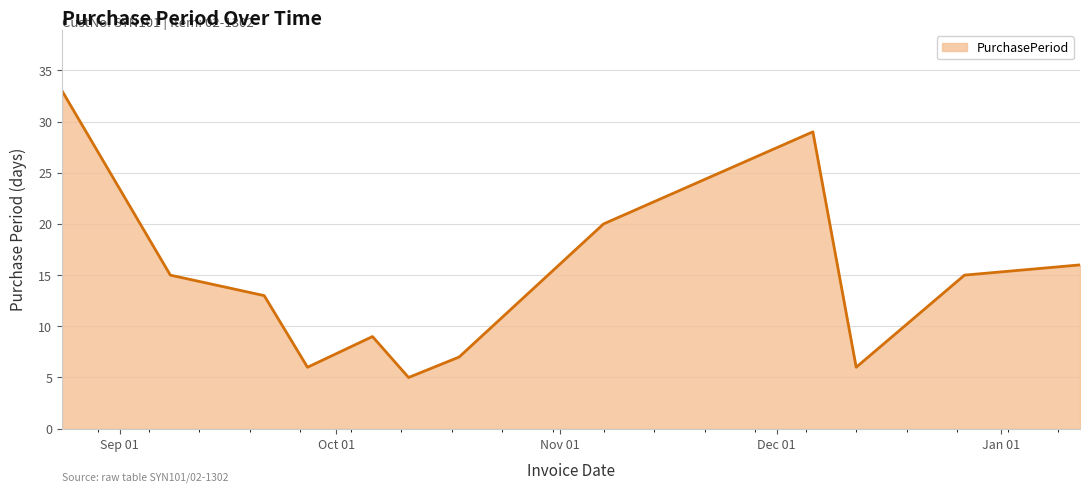

What is the maximum value shown in the chart?

33